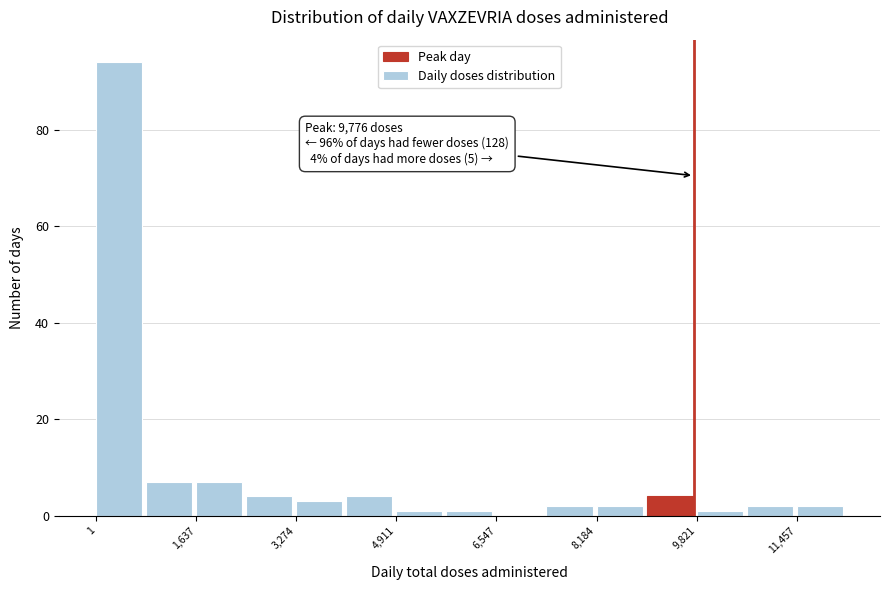

Over which range of the x-axis is the bar tallest?

0 to 800